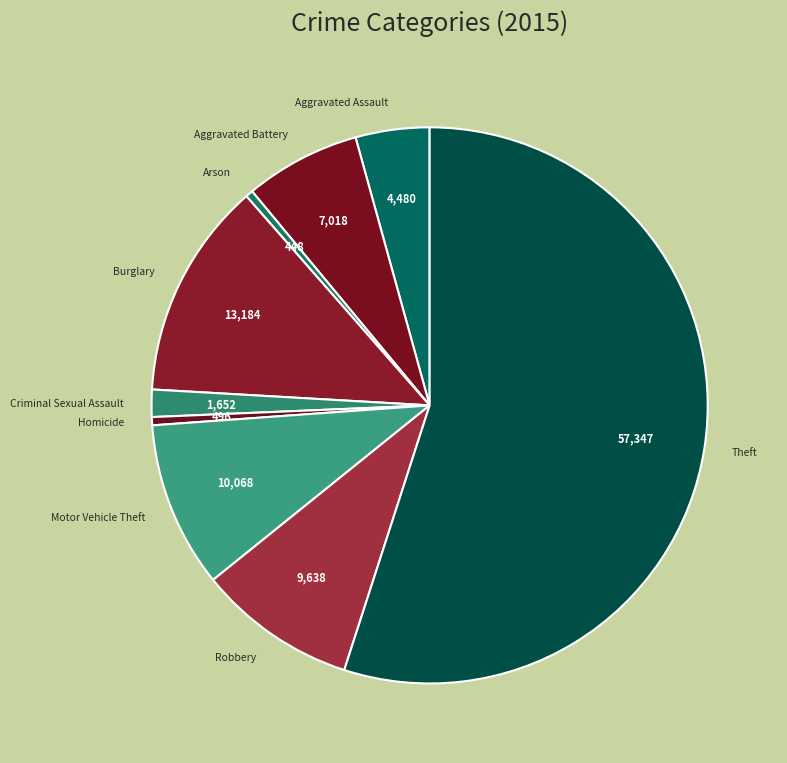

The Motor Vehicle Theft slice represents 18% of the pie. True or false?

False